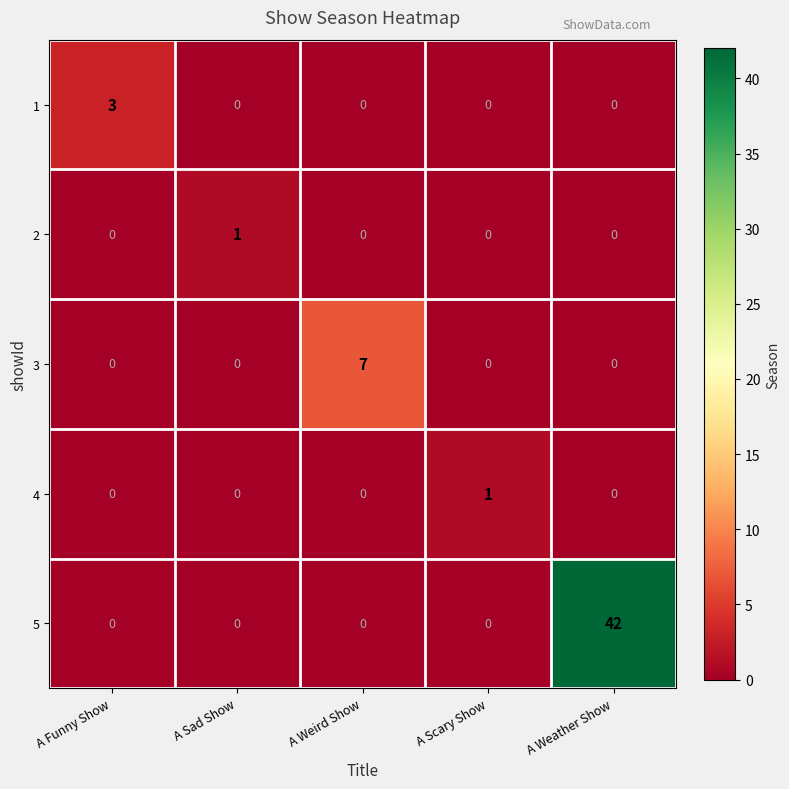

What is the difference between the highest and lowest values at A Weather Show?

42